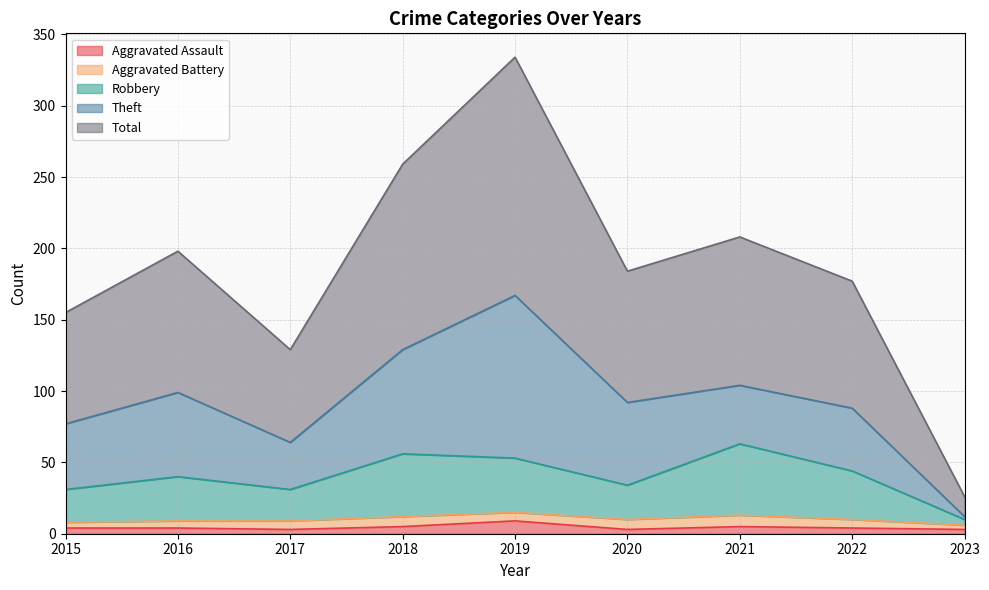

How many interior local peaks does the Total series have?

3